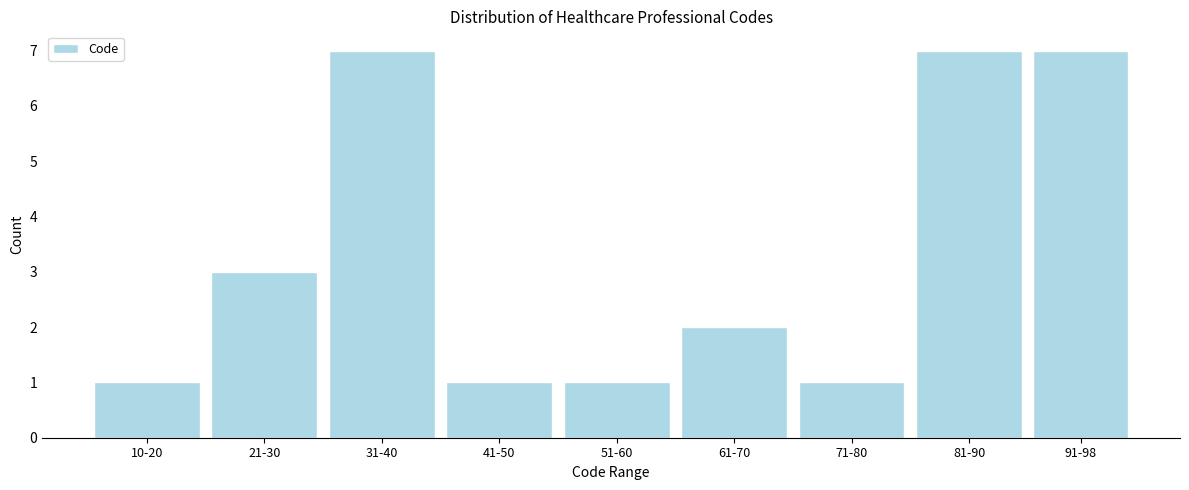

Reading right to left, transcribe all the data shown in this chart.

7	7	1	2	1	1	7	3	1